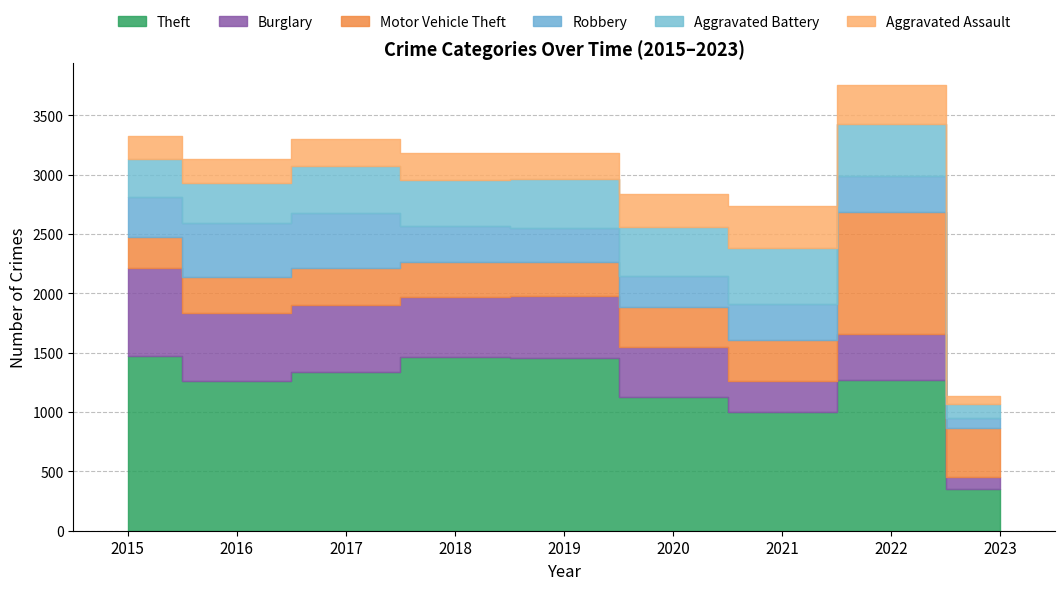

Reading right to left, extract all data points from this chart.

Theft: 2023=352	2022=1273	2021=998	2020=1125	2019=1459	2018=1461	2017=1339	2016=1259	2015=1474
Burglary: 2023=99	2022=382	2021=261	2020=425	2019=517	2018=506	2017=562	2016=576	2015=738
Motor Vehicle Theft: 2023=416	2022=1027	2021=348	2020=333	2019=290	2018=298	2017=312	2016=304	2015=263
Robbery: 2023=80	2022=304	2021=300	2020=263	2019=287	2018=301	2017=460	2016=454	2015=337
Aggravated Battery: 2023=118	2022=439	2021=479	2020=416	2019=407	2018=389	2017=400	2016=336	2015=316
Aggravated Assault: 2023=74	2022=327	2021=352	2020=273	2019=223	2018=225	2017=224	2016=206	2015=194